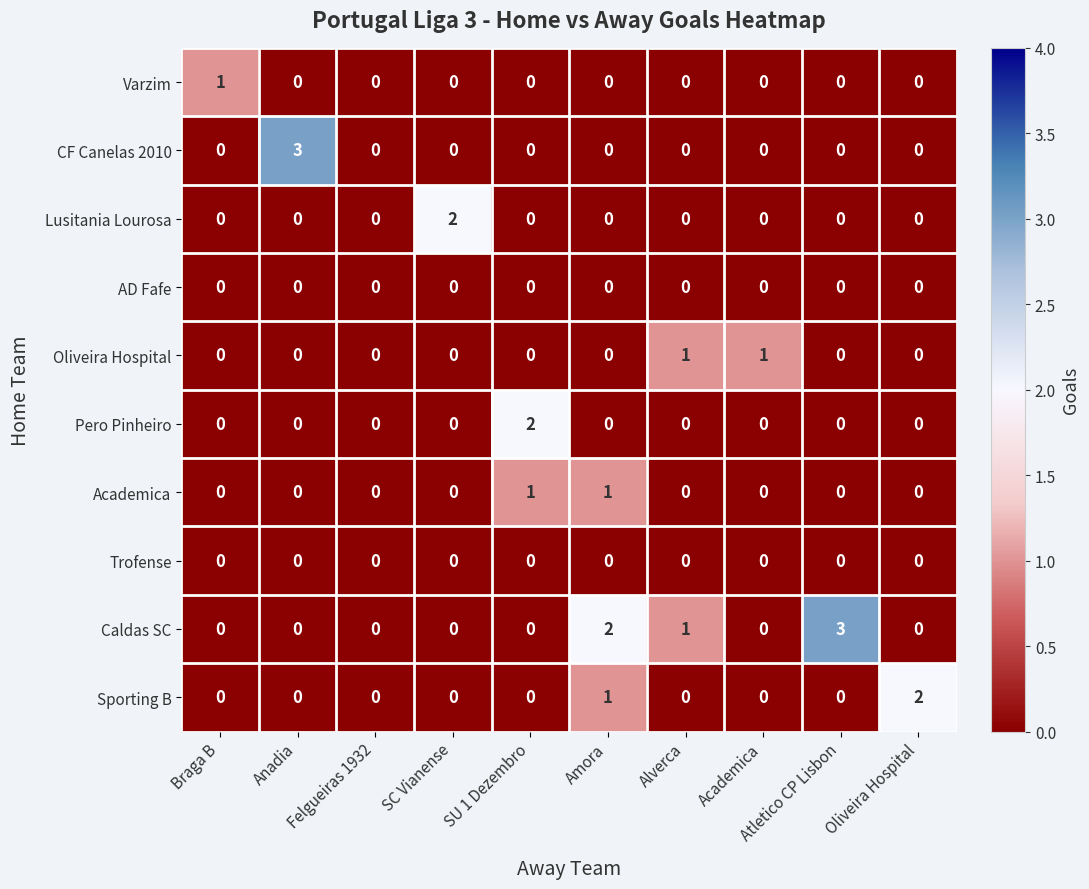

At which category is the sum across all series the highest?

Amora